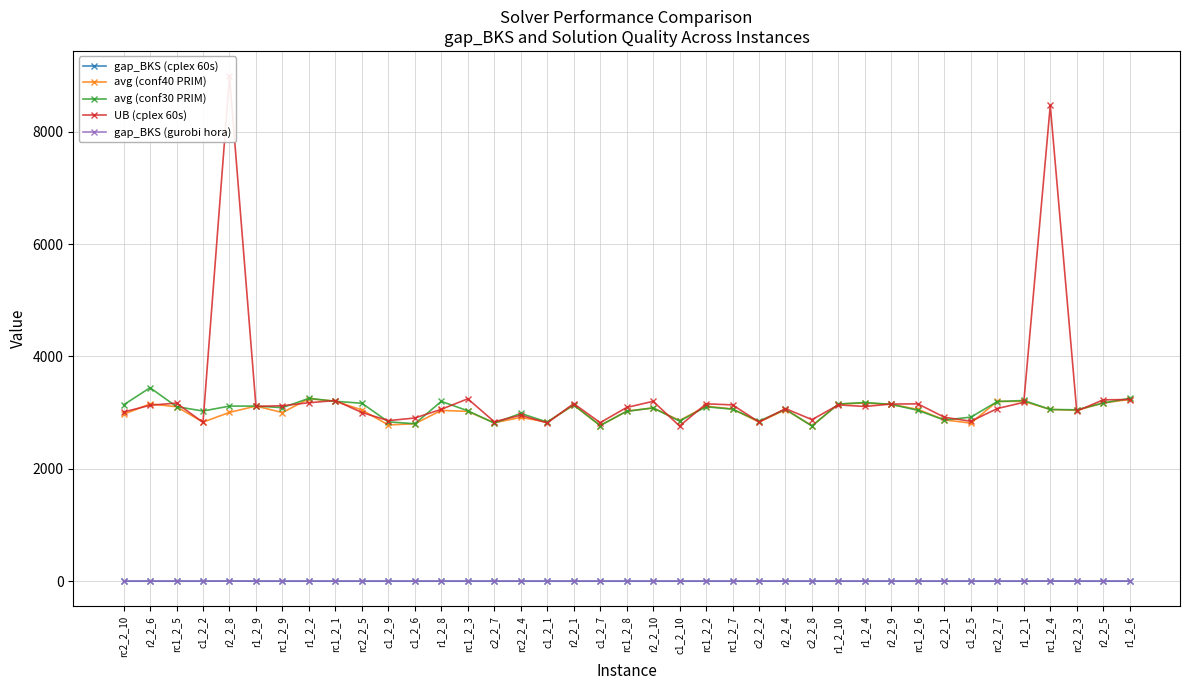

Is the value of gap_BKS (gurobi hora) at r2_2_10 greater than the value of avg (conf40 PRIM) at rc1_2_9?

No